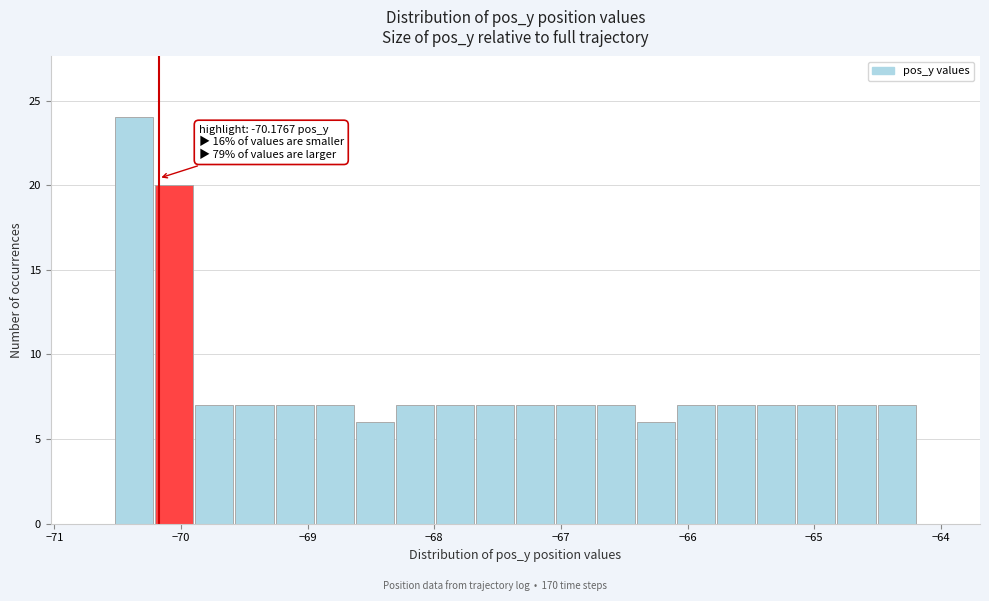

Around what value on the x-axis is the tallest bar? Give the approximate position of its centre, as read against the axis.

-70.4